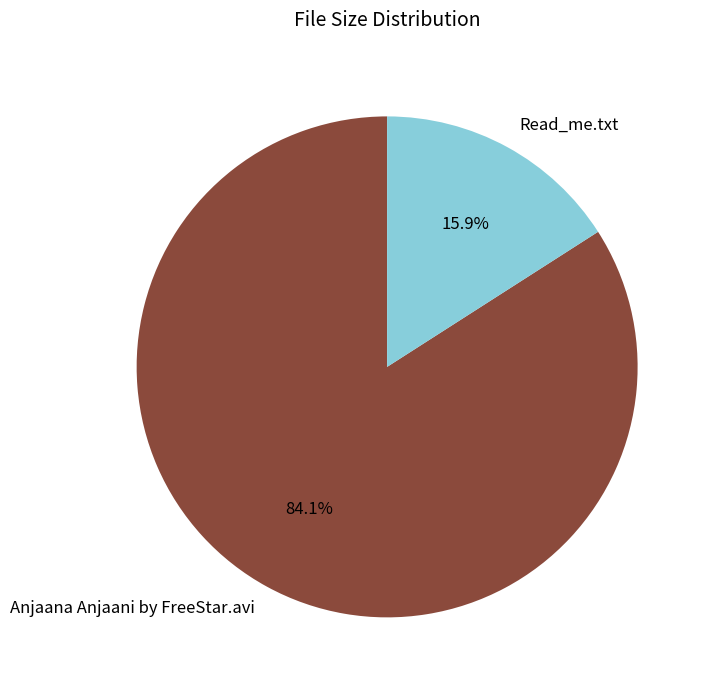

Count the number of slices in the pie.

2